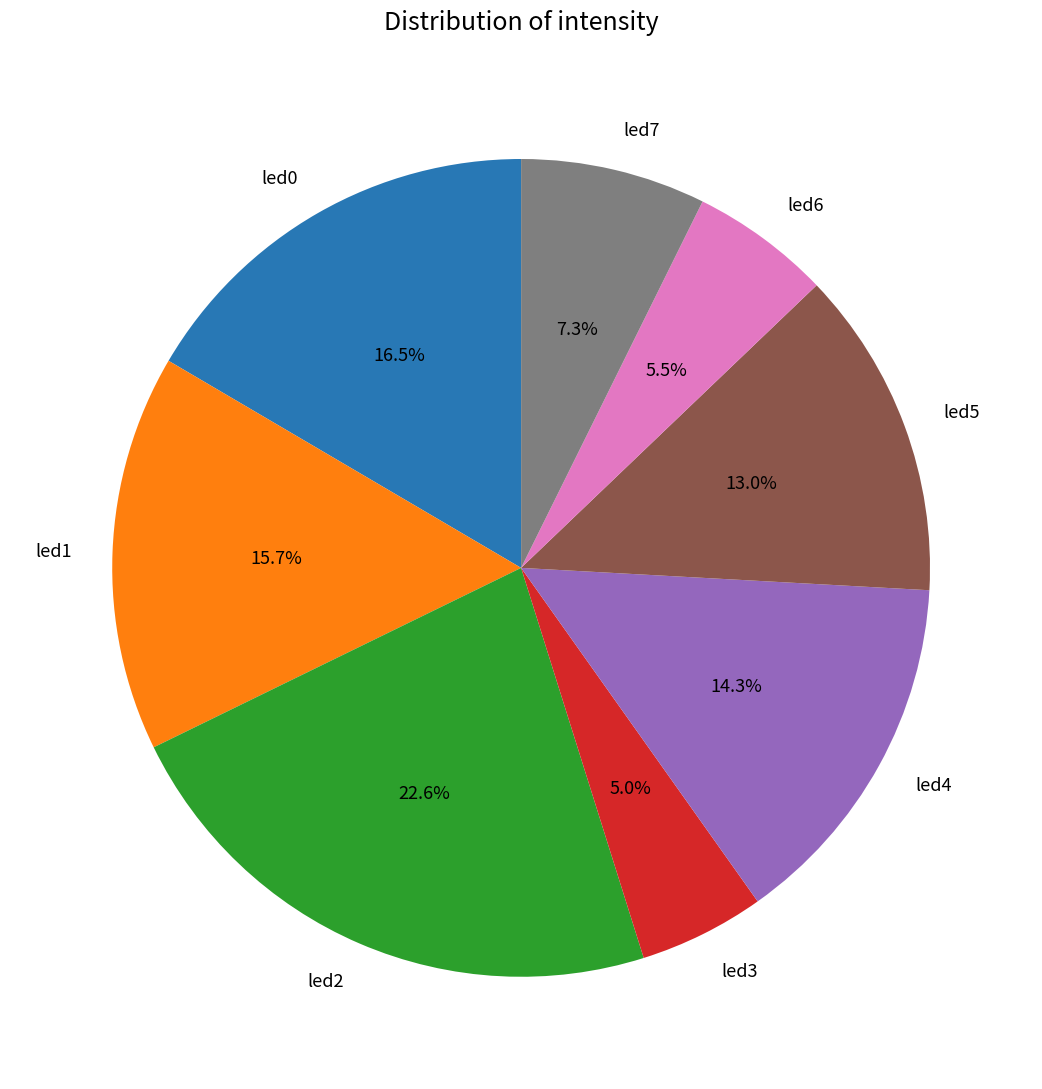

Is it true that led1 is 16% of the pie?

True